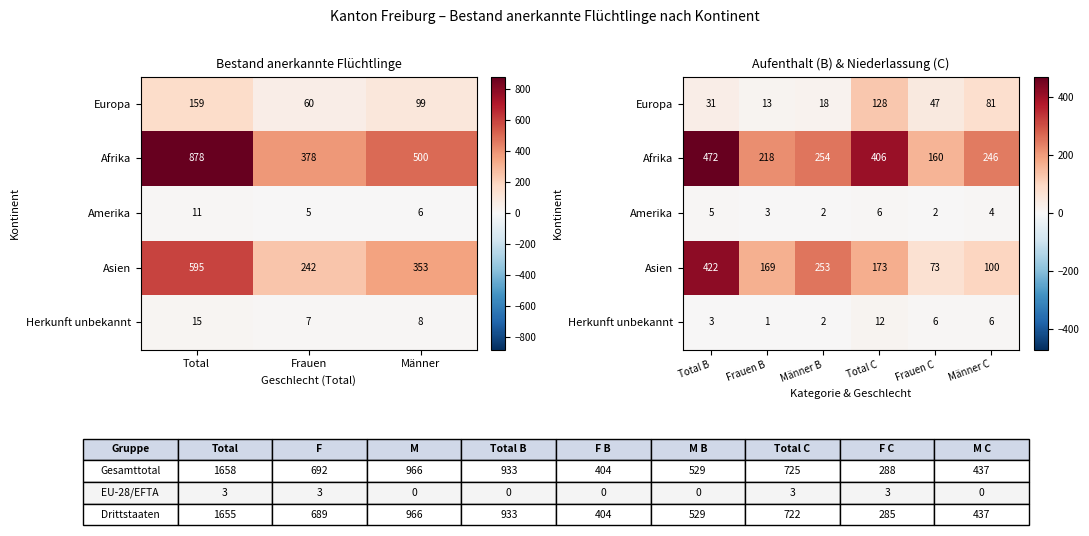

The value of Afrika at Total B is 241. True or false?

False